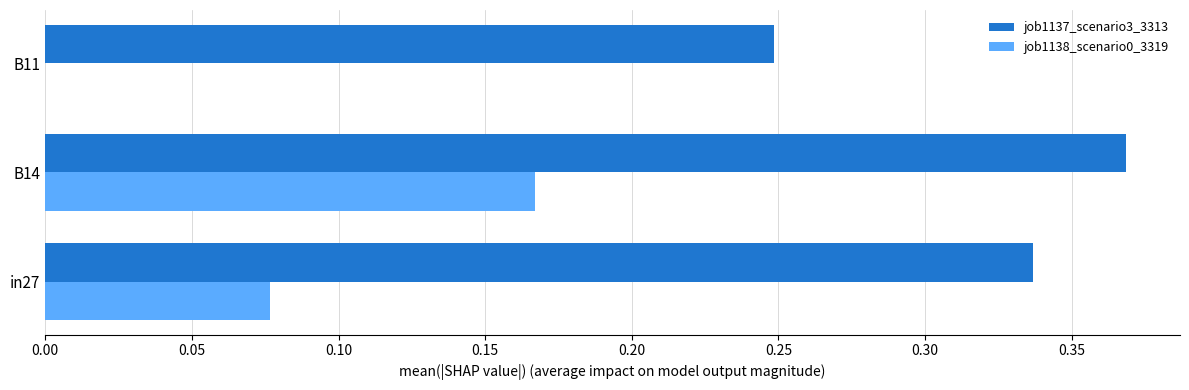

At which label does job1138_scenario0_3319 reach its peak?

B14